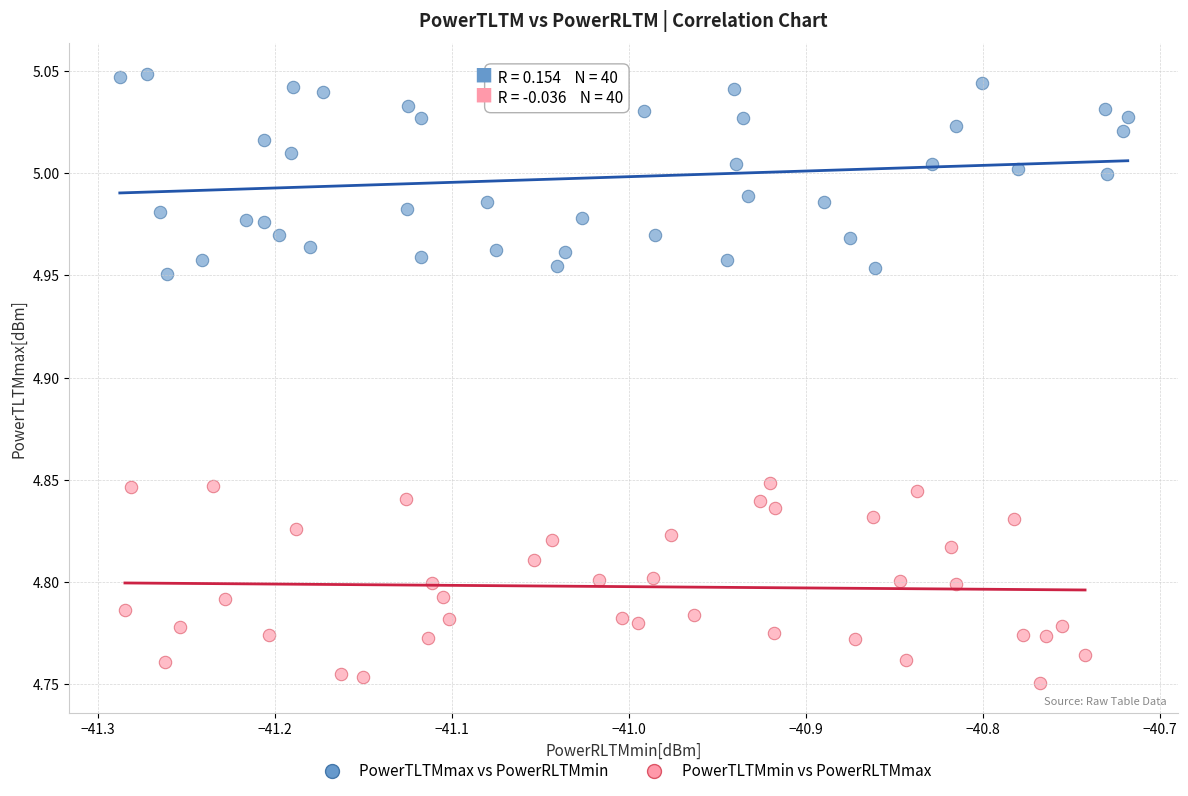

What are all the series names shown in the legend?

PowerTLTMmax vs PowerRLTMmin, PowerTLTMmin vs PowerRLTMmax